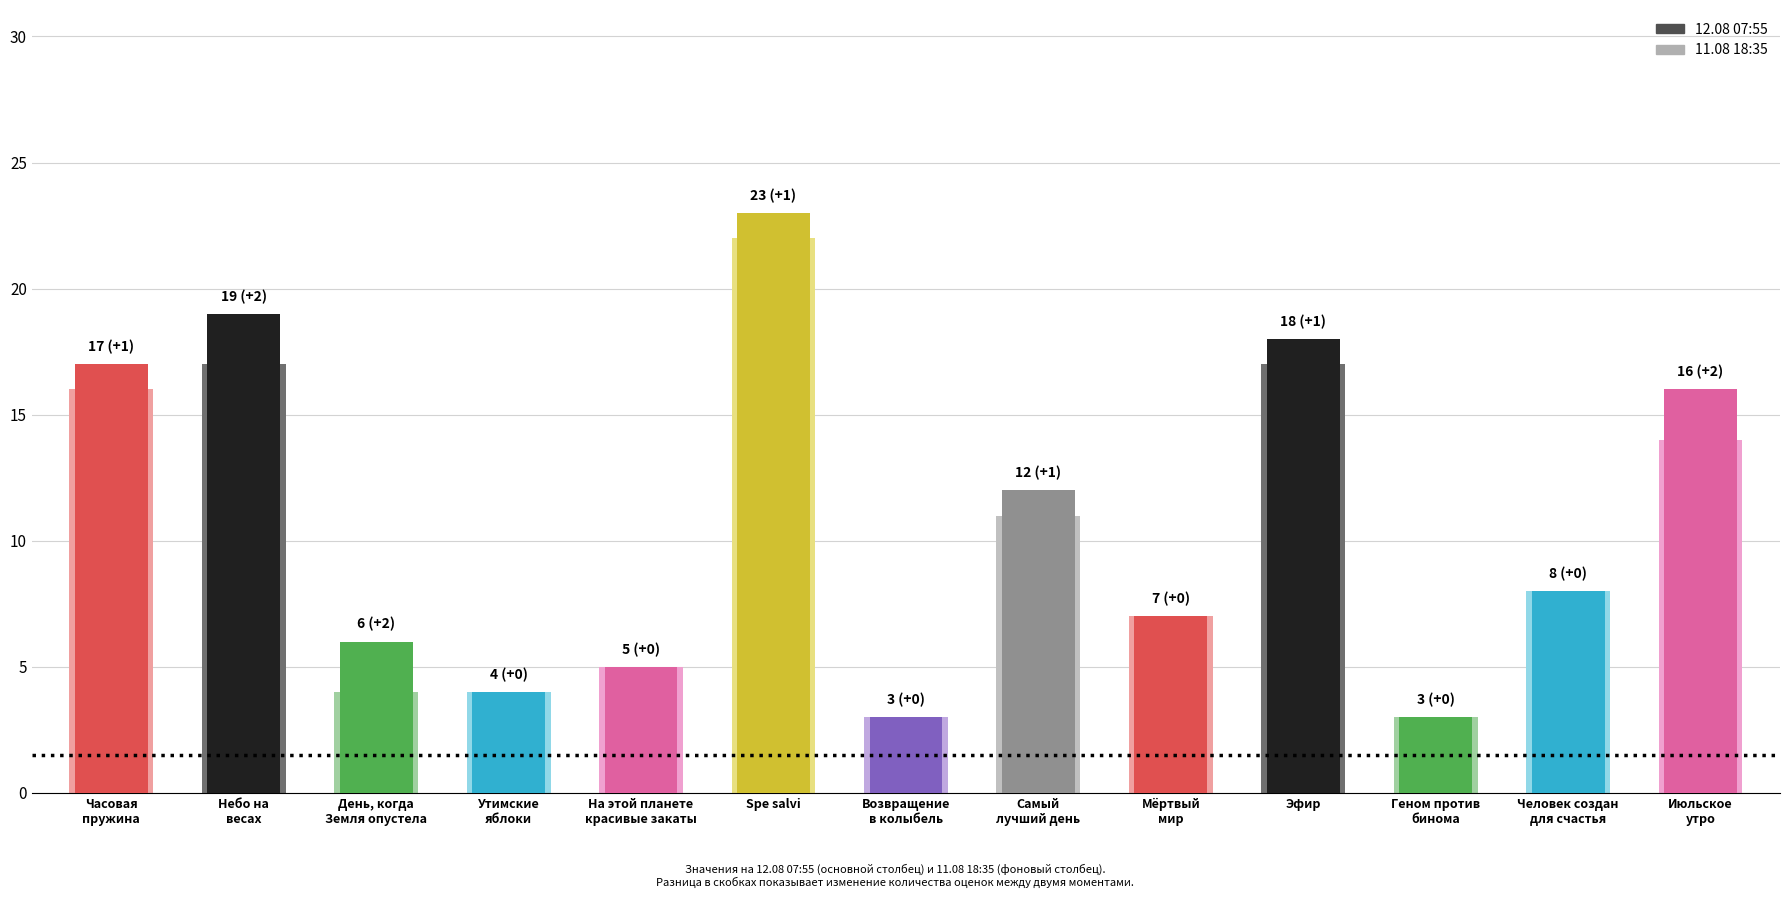

List the series in order of their peak value, lowest first.

11.08 18:35, 12.08 07:55